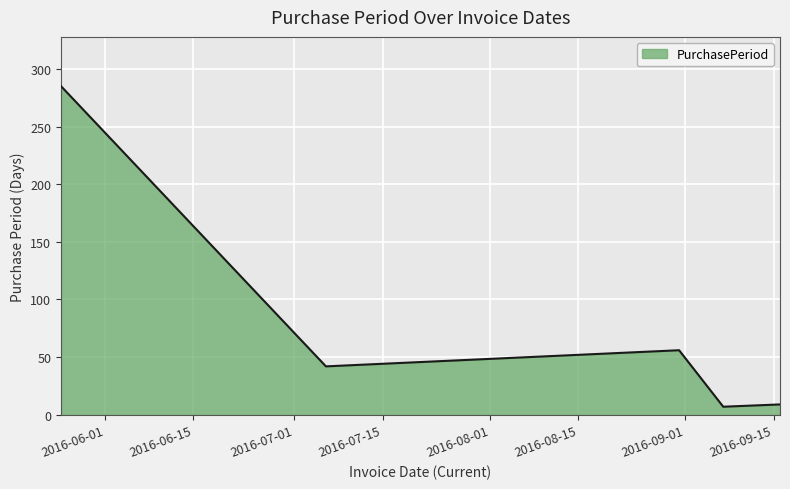

Reading right to left, transcribe all the data shown in this chart.

9	7	56	42	285